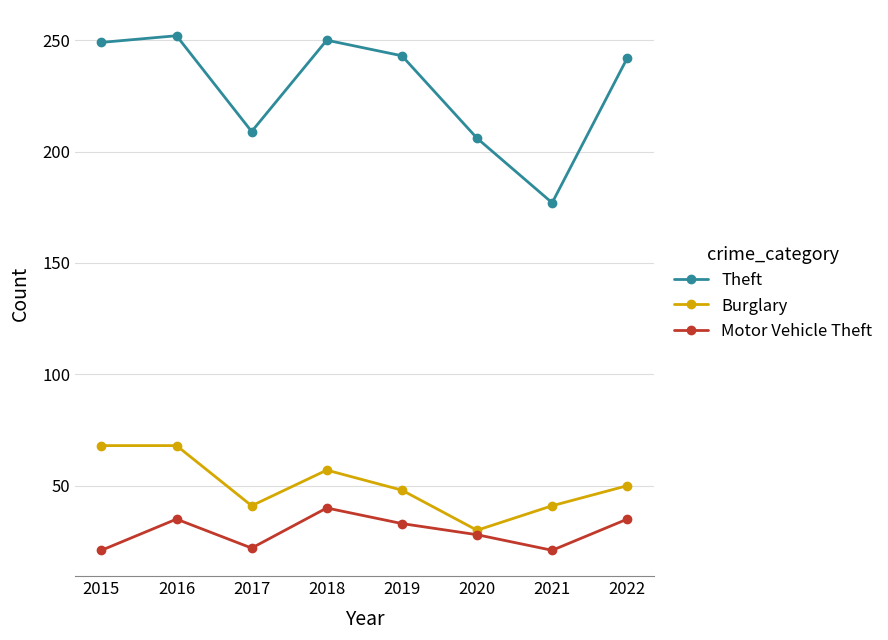

True or false: Theft and Motor Vehicle Theft intersect in this chart.

False